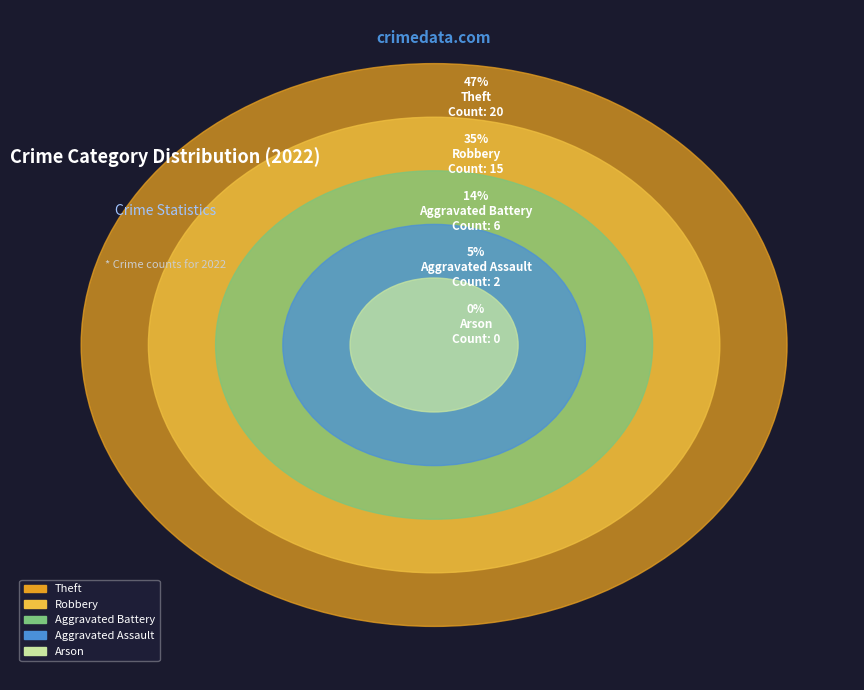

To the nearest percent, what is the difference between the largest and smallest slice percentages?

47%